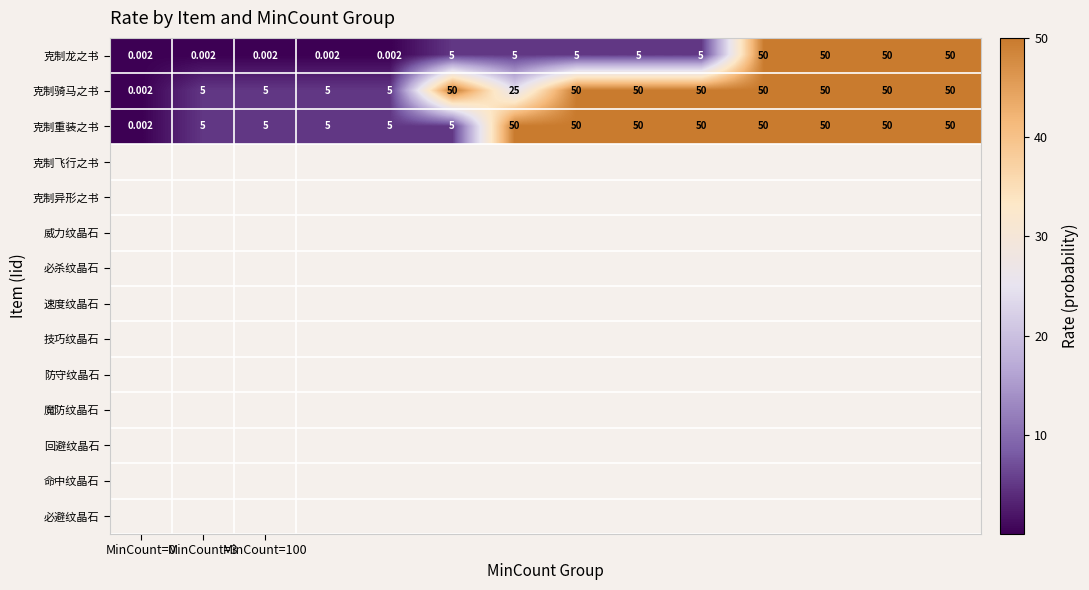

How many series are shown in this chart?

3